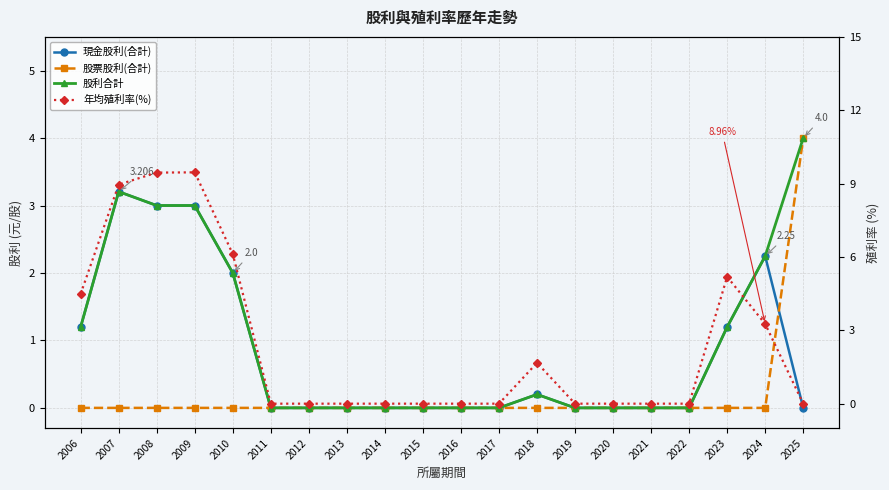

How many lines are shown in the chart?

4